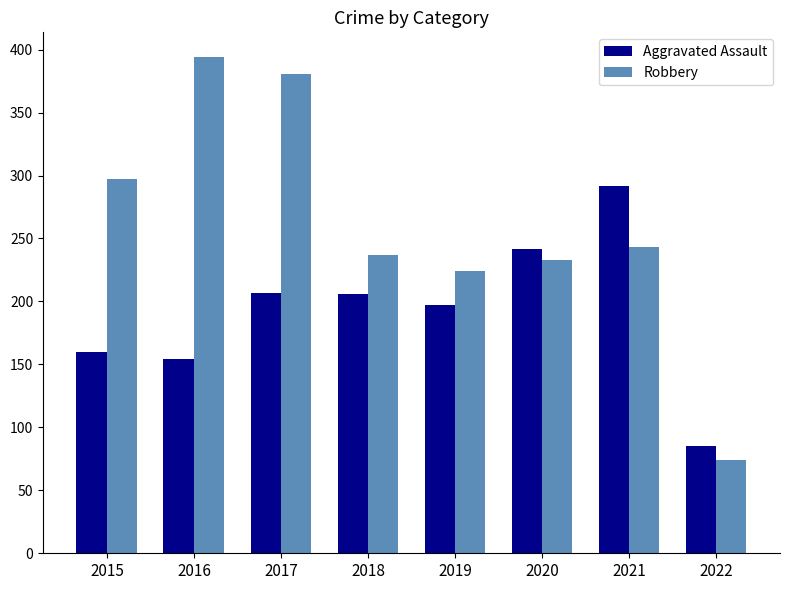

The value of Aggravated Assault at 2021 is 292. True or false?

True